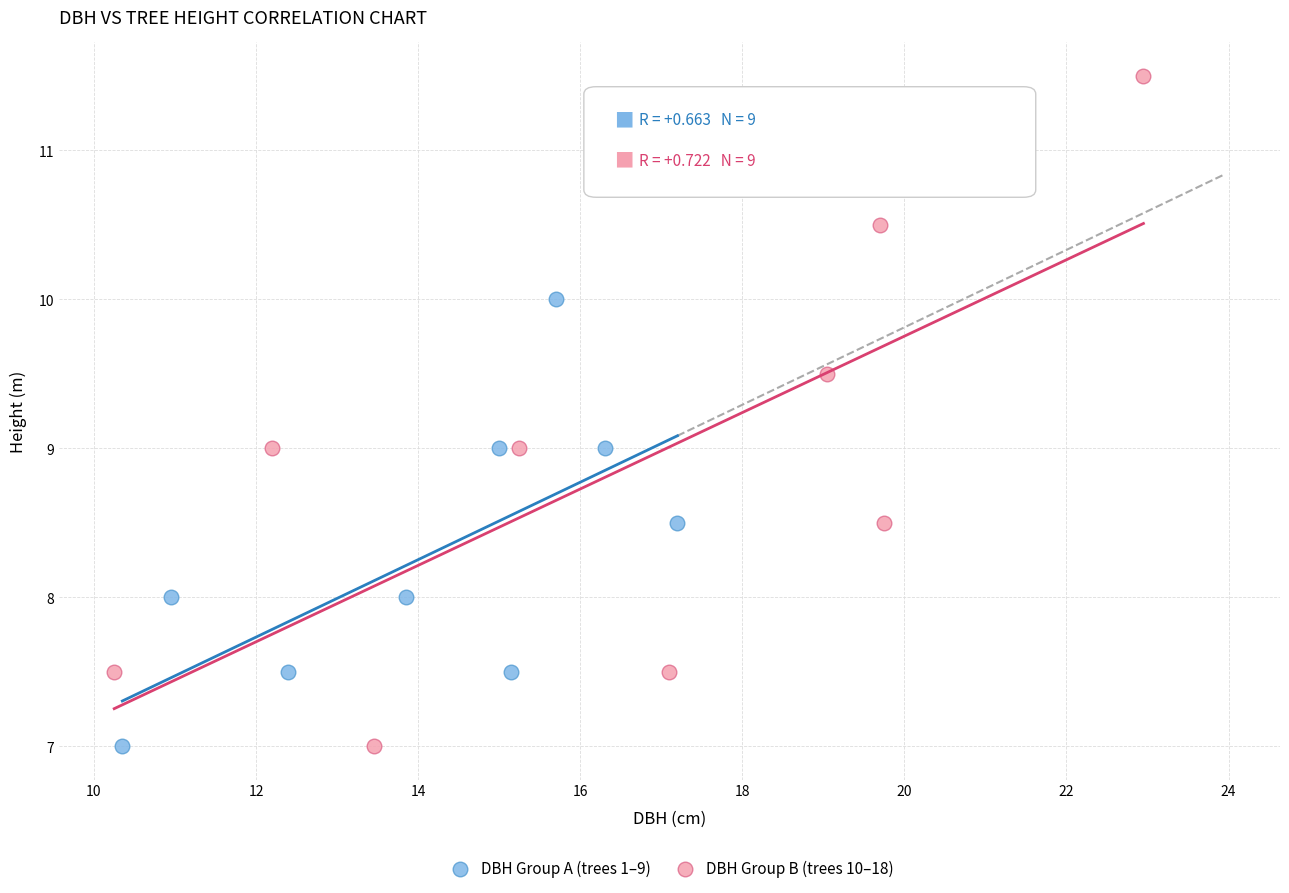

Which series contains the highest Y value?

DBH Group B (trees 10–18)